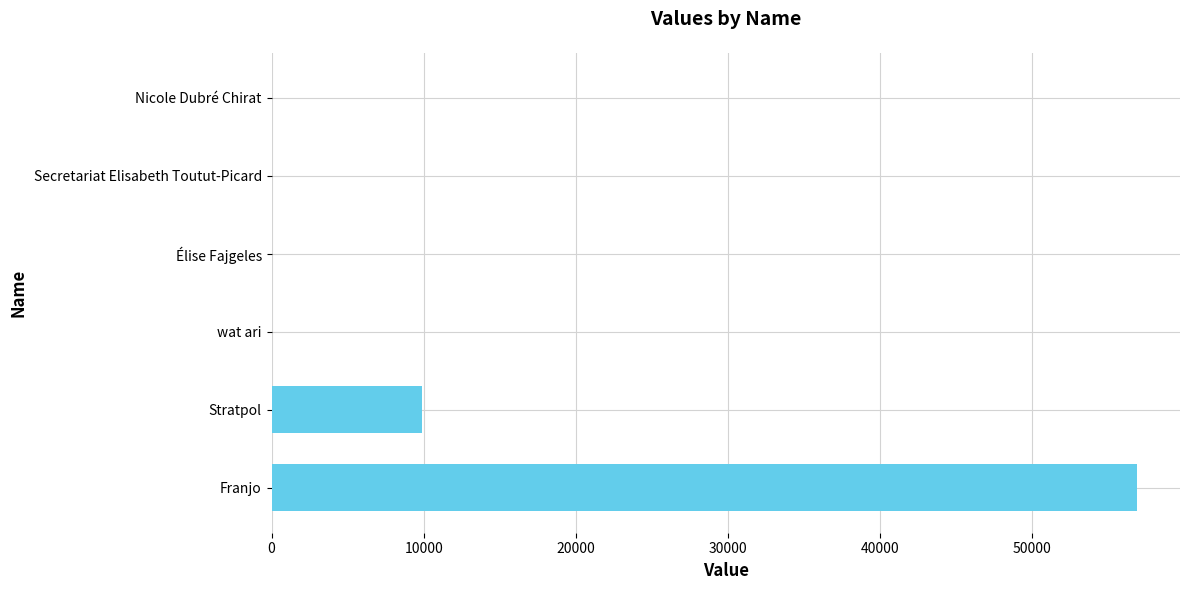

How many series are shown in this chart?

1